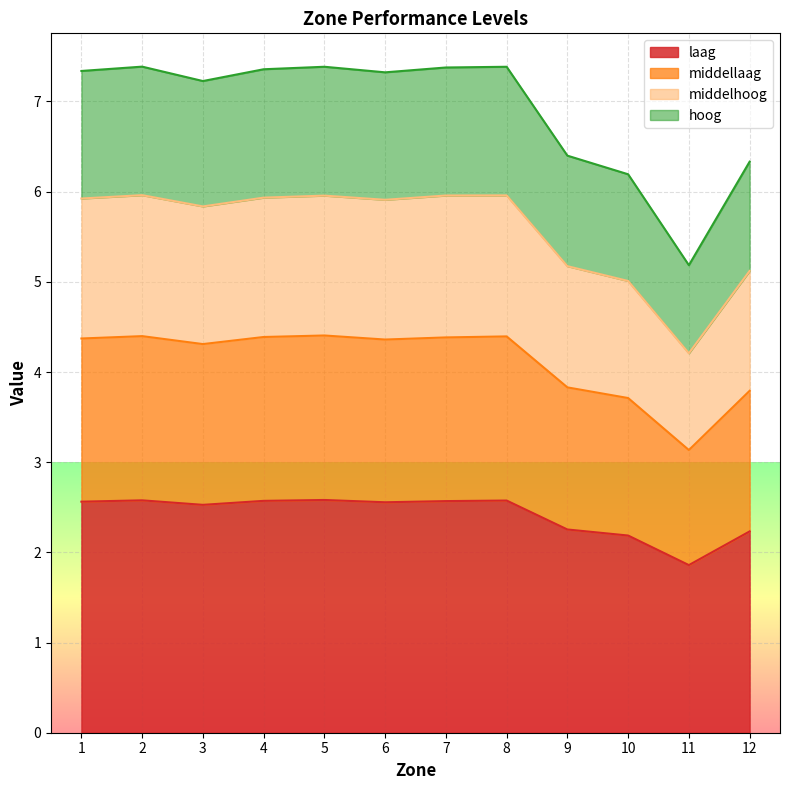

True or false: laag and hoog intersect in this chart.

False